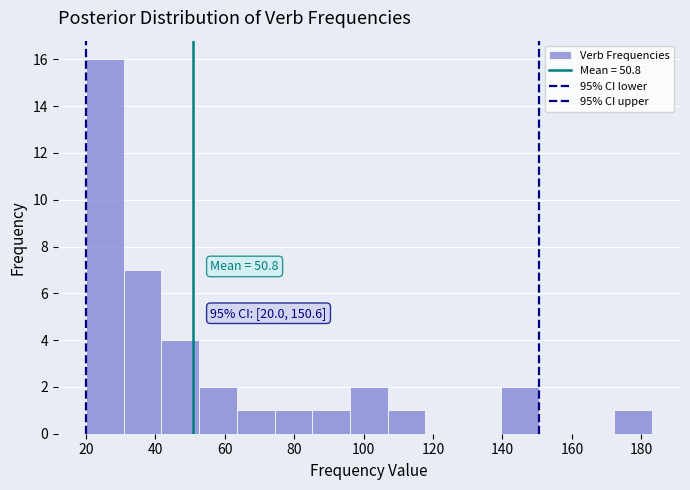

Which range on the x-axis has the tallest bar?

20 to 30